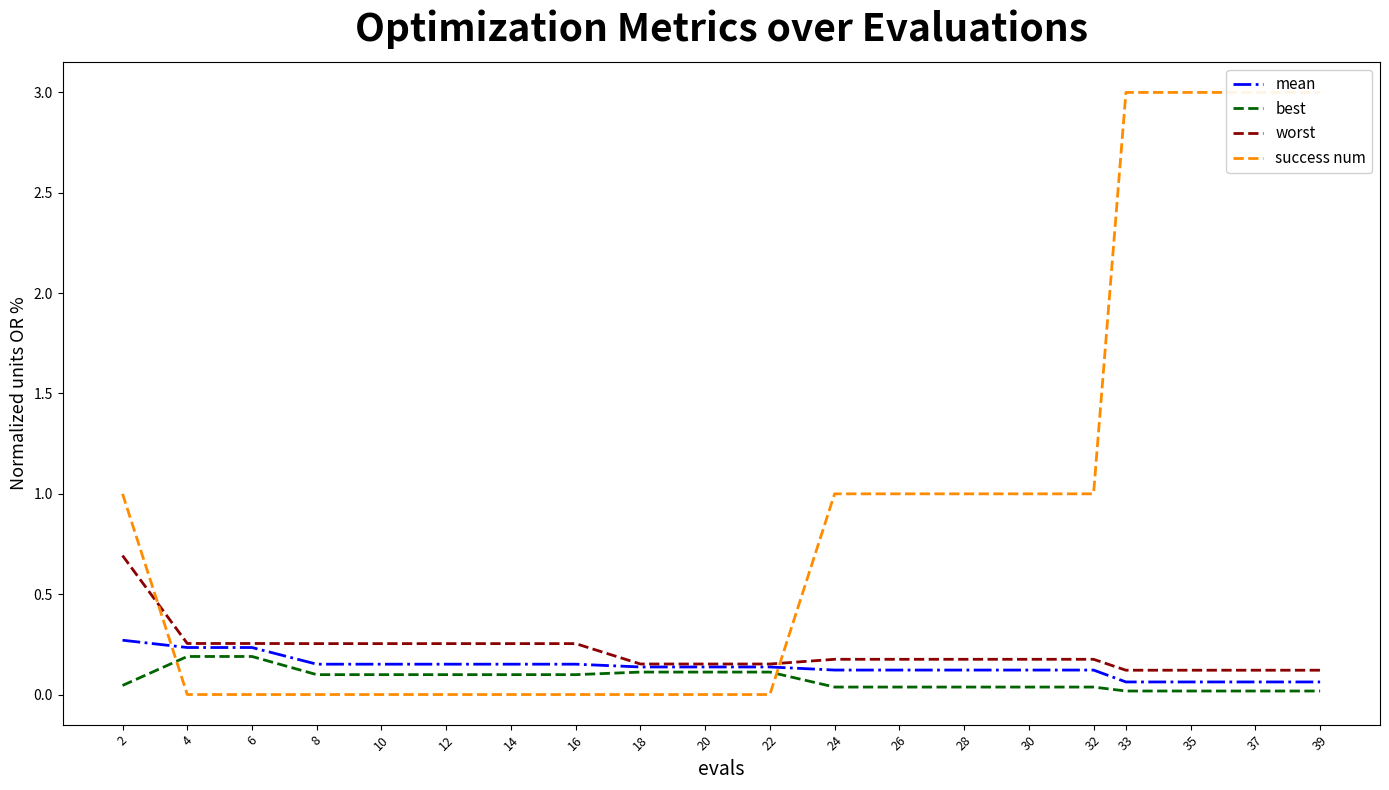

How many success num values are between 0 and 1?

16